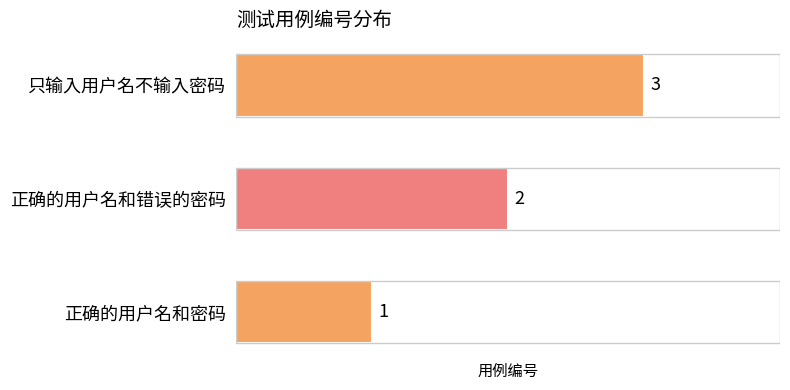

Rank the categories by value from highest to lowest.

只输入用户名不输入密码, 正确的用户名和错误的密码, 正确的用户名和密码